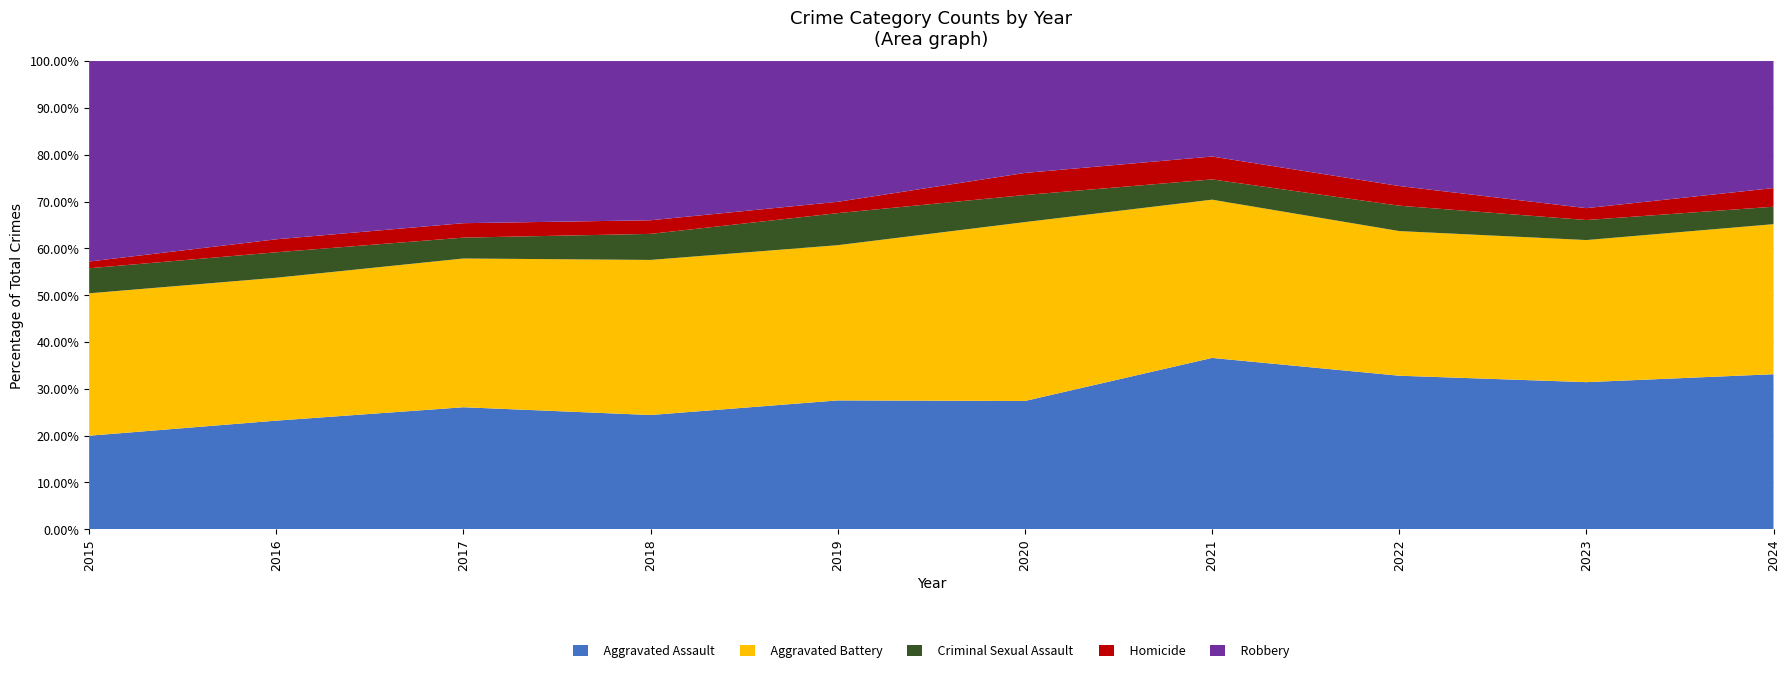

Reading left to right, transcribe all the data shown in this chart.

Aggravated Assault: 153	209	228	193	205	180	262	242	235	249
Aggravated Battery: 233	275	278	262	247	251	242	228	227	241
Criminal Sexual Assault: 41	49	39	44	51	38	31	40	32	28
Homicide: 11	25	27	23	18	31	35	31	19	30
Robbery: 328	343	303	269	224	157	146	197	235	204